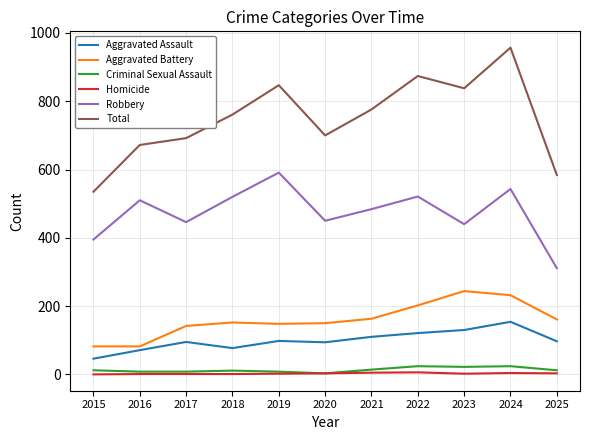

True or false: Total and Aggravated Assault cross at least once.

False